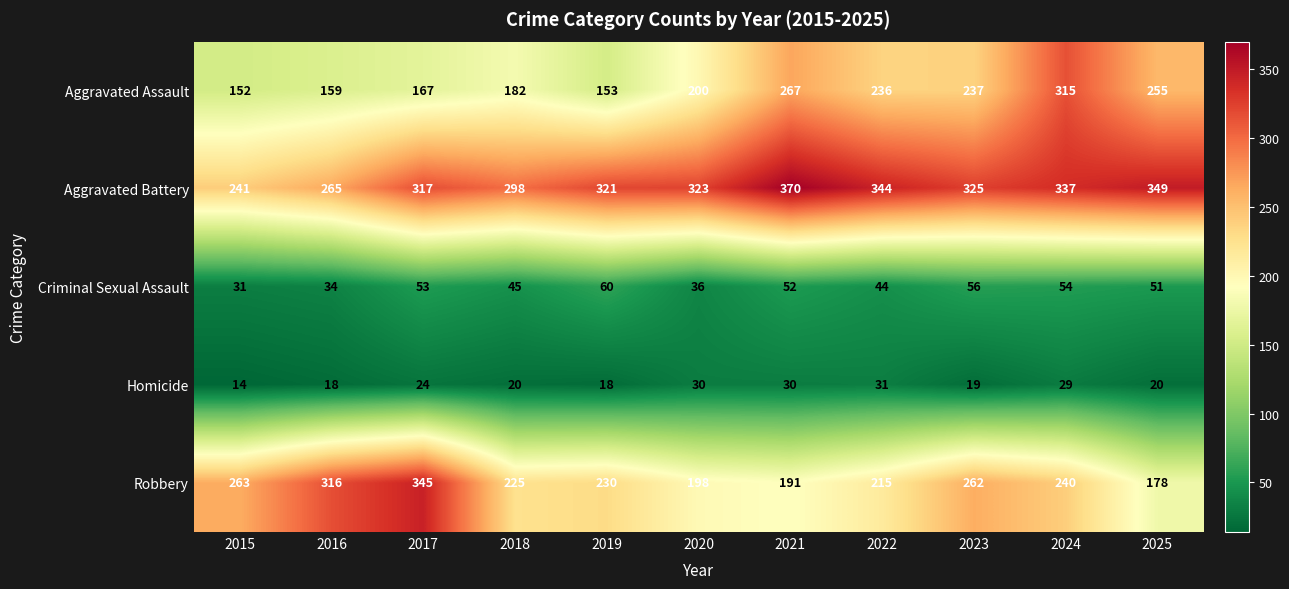

What is the sum of all Criminal Sexual Assault values?

516